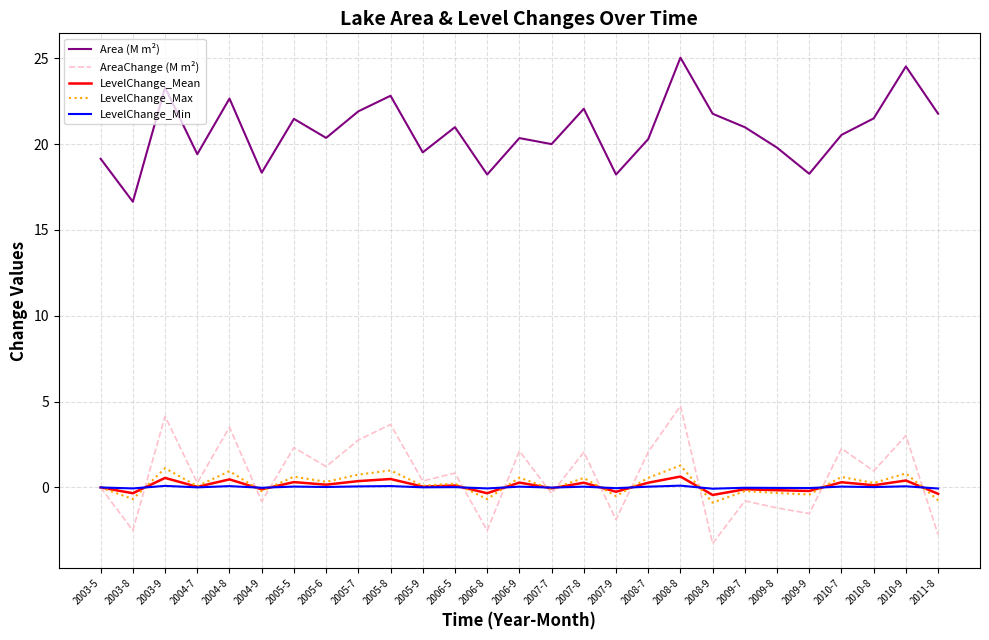

What is the difference between the highest and lowest values at 2004-8?

22.6